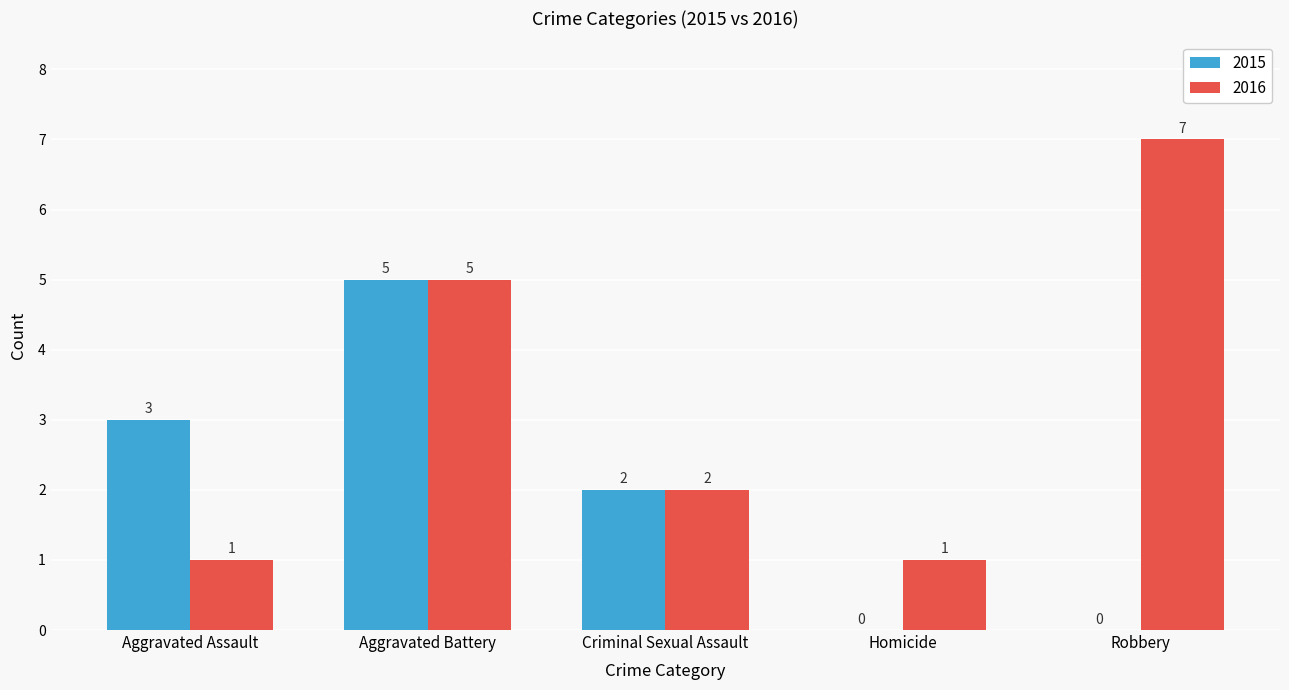

What is the sum of all 2016 values?

16